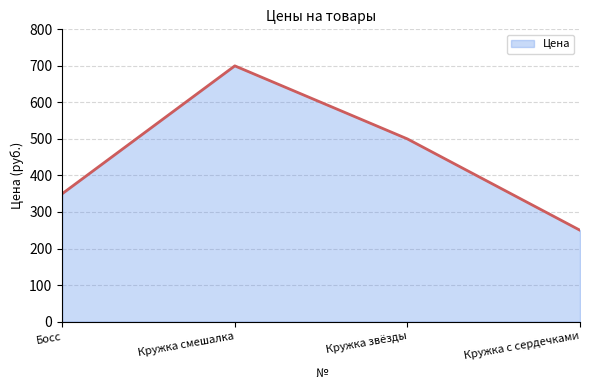

What is the difference between the second highest and minimum values?

250